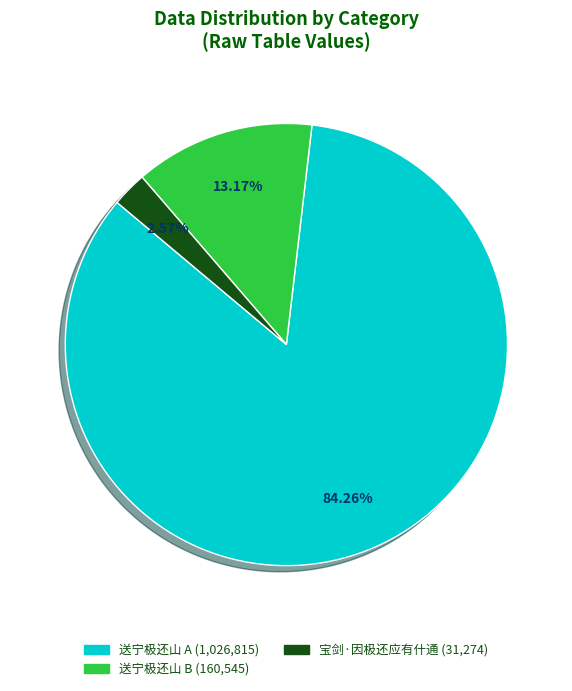

Is there a majority slice in this chart?

Yes